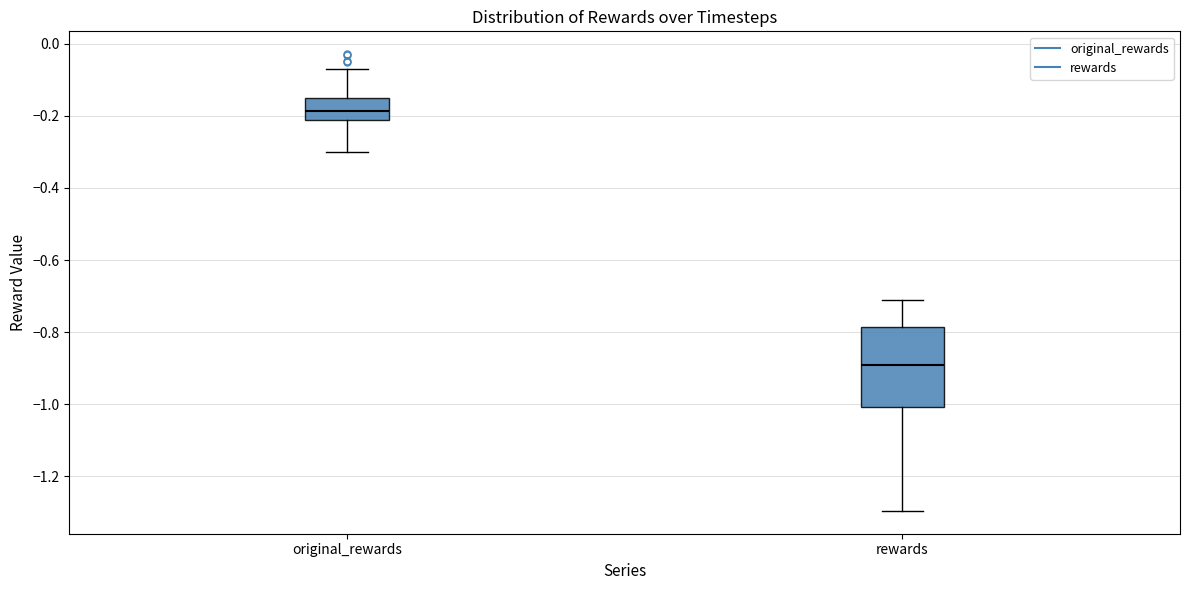

Reading left to right, transcribe this box plot: for each box, give where its median line is, the range the box spans, and where its two whiskers end, as read against the y-axis. The values are not printed on the chart, so give them approximately, as read against the axis.

original_rewards: median -0.18, box -0.22 to -0.16, whiskers -0.30 to -0.08
rewards: median -0.90, box -1.00 to -0.78, whiskers -1.30 to -0.70